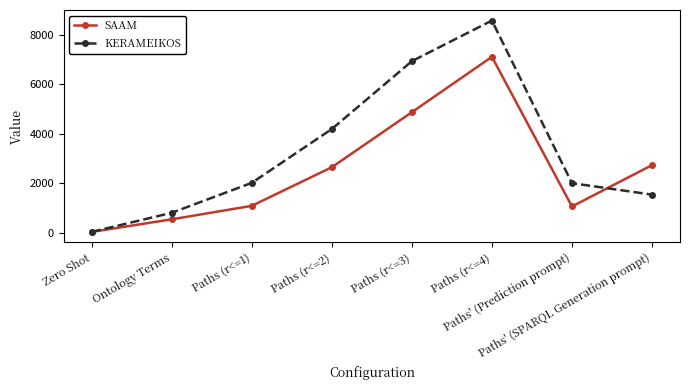

Rank the series by their average value, from highest to lowest.

KERAMEIKOS, SAAM